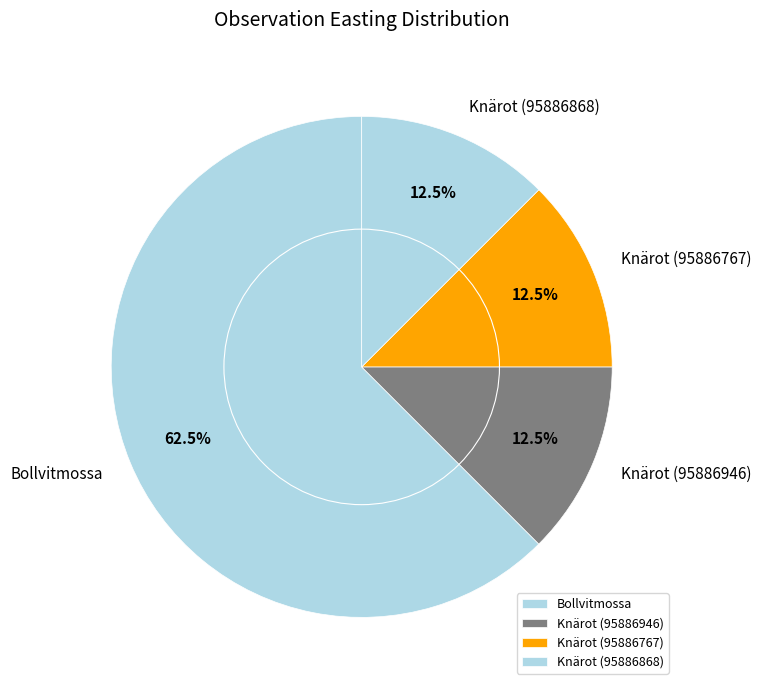

Which category has the biggest portion of the pie?

Bollvitmossa